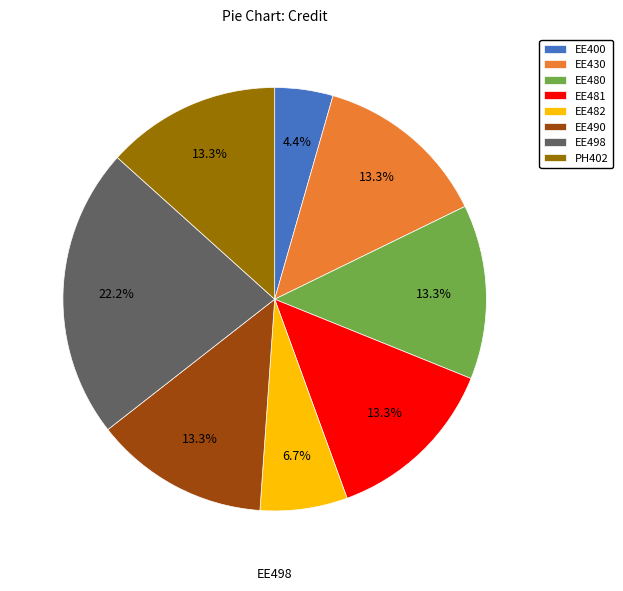

Which slice is the largest?

EE498